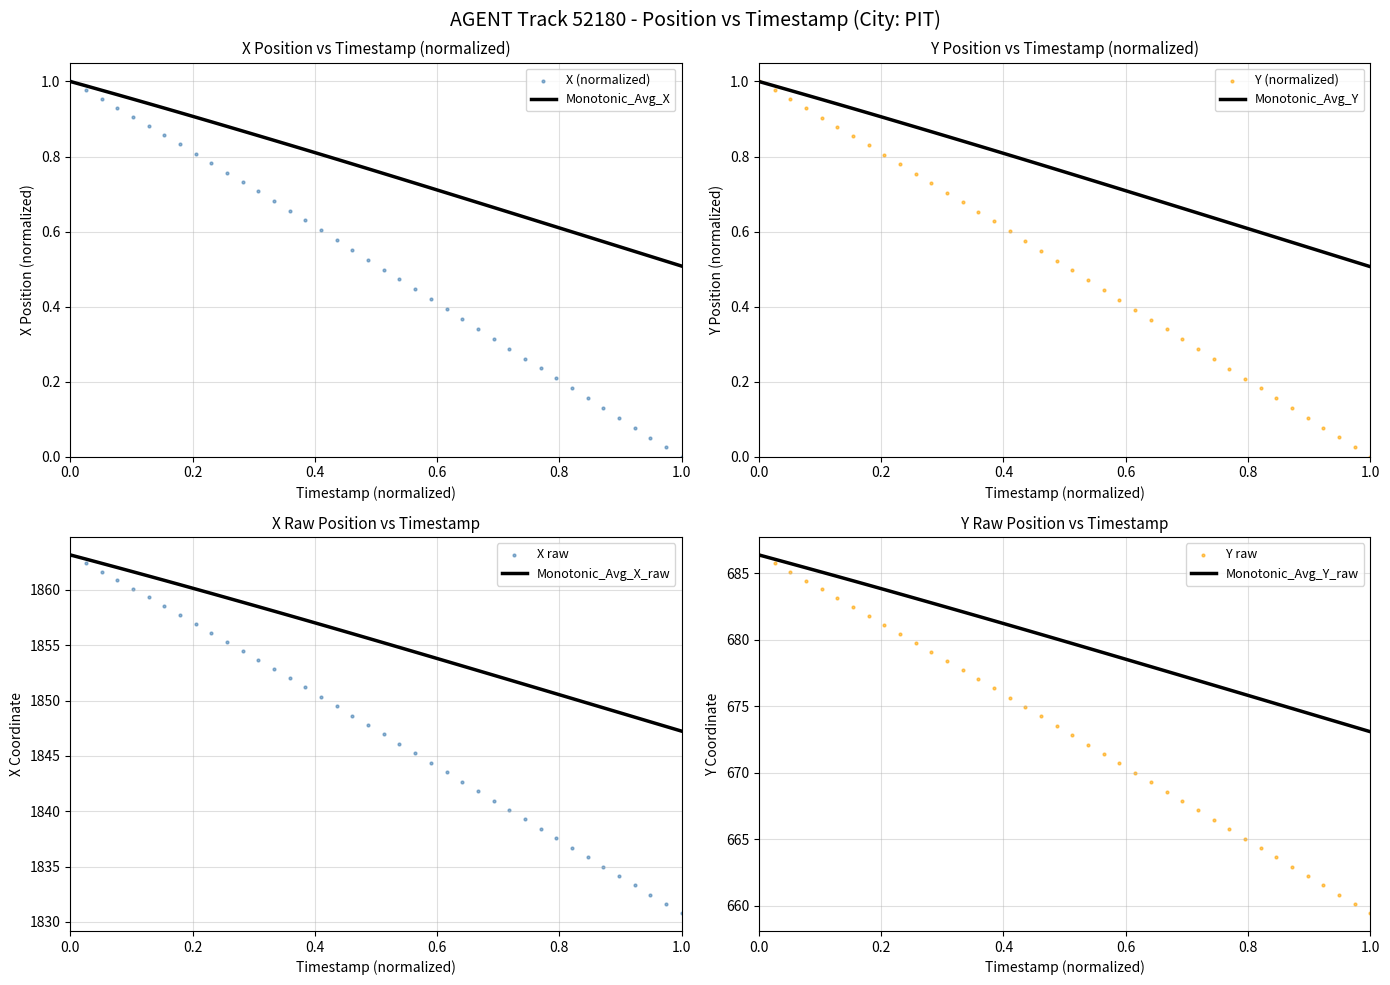

Which series has the largest total across all categories?

X